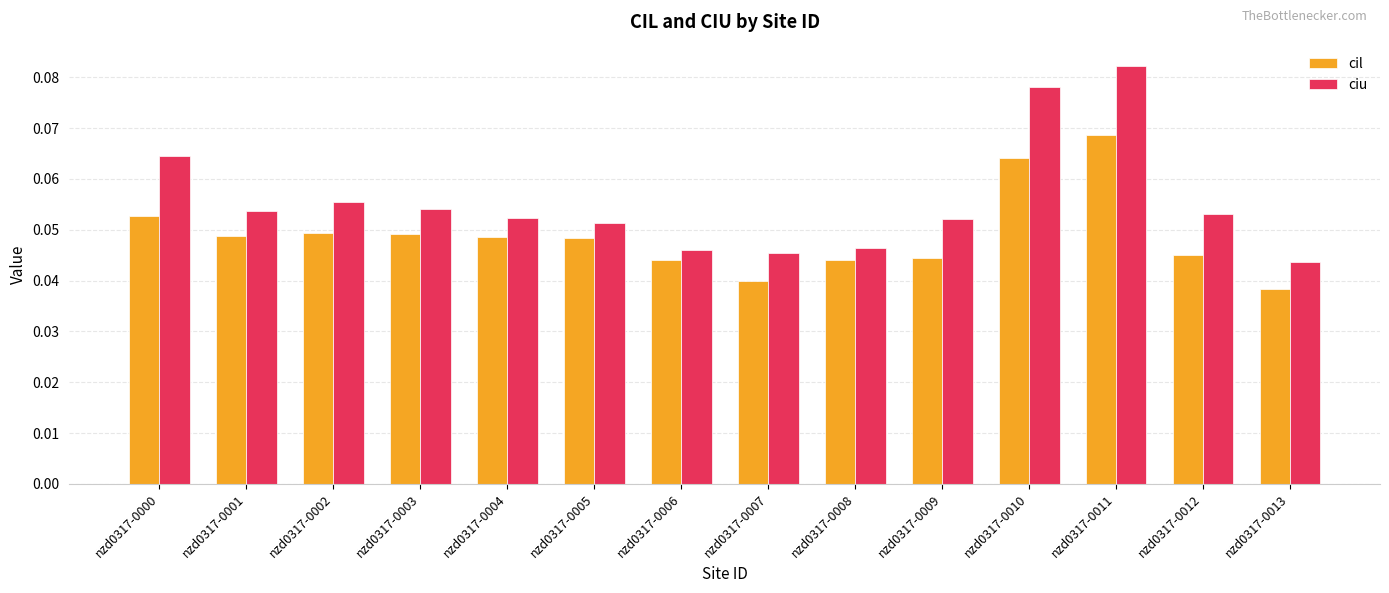

How many data points does each series have?

14